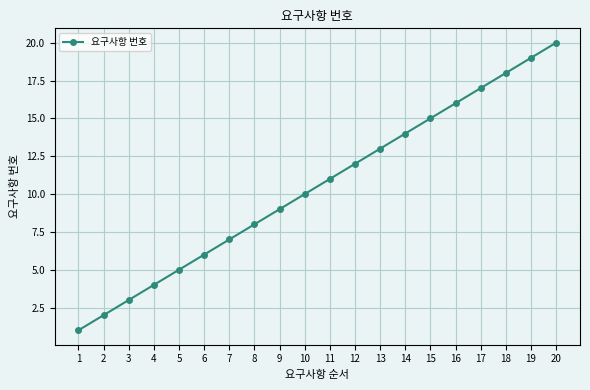

What is the change in value from 4 to 20?

+16